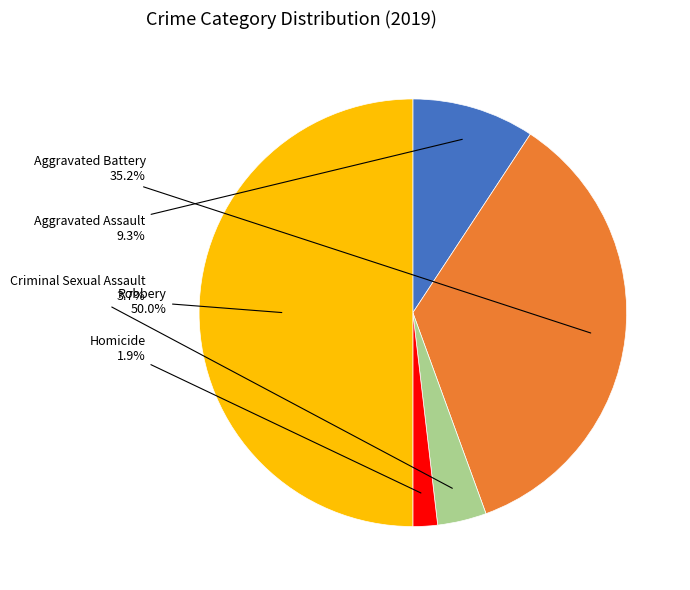

To the nearest percent, what is the average slice percentage?

20%